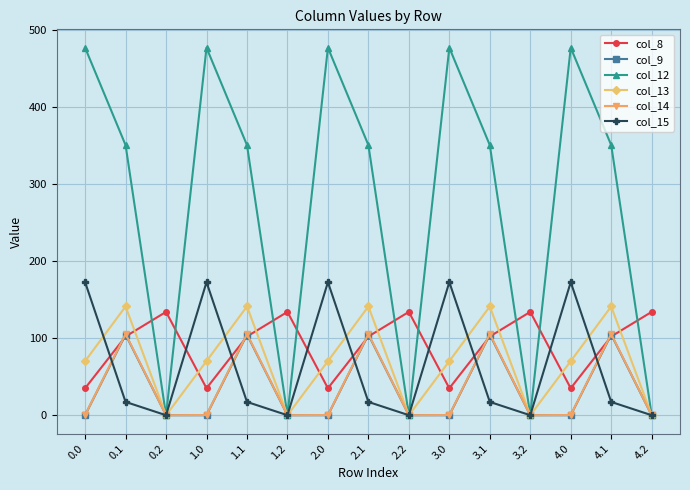

At how many categories does at least one series exceed 43?

15